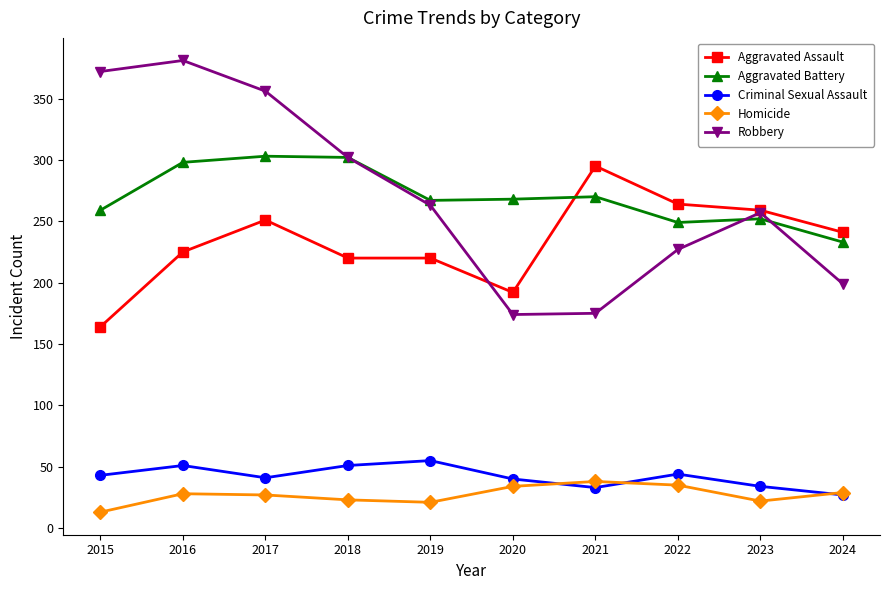

What is the sum of the Homicide values at 2021 and 2023?

60